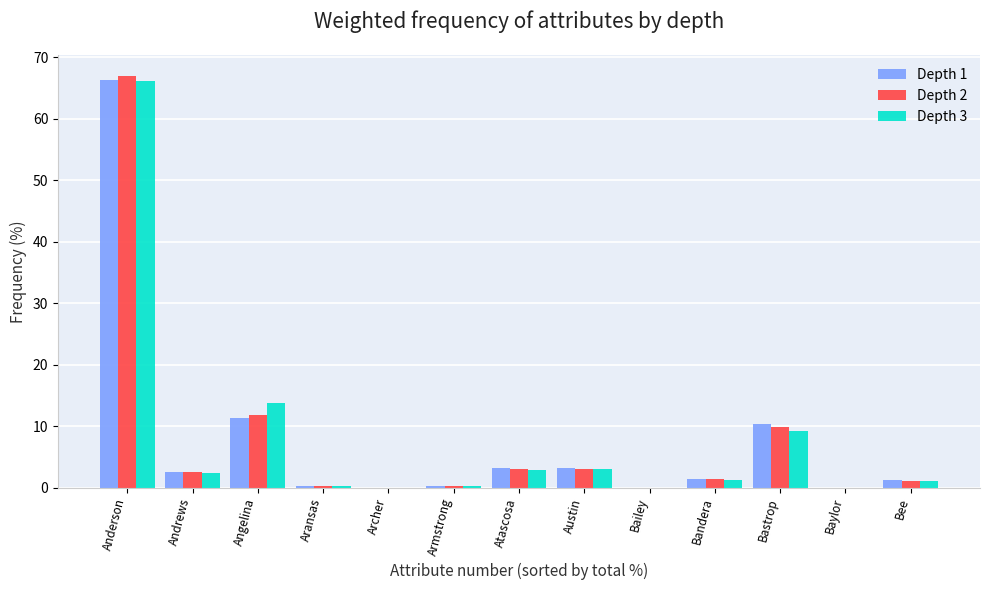

What is the sum of the Depth 1 values at Atascosa and Andrews?

5.8